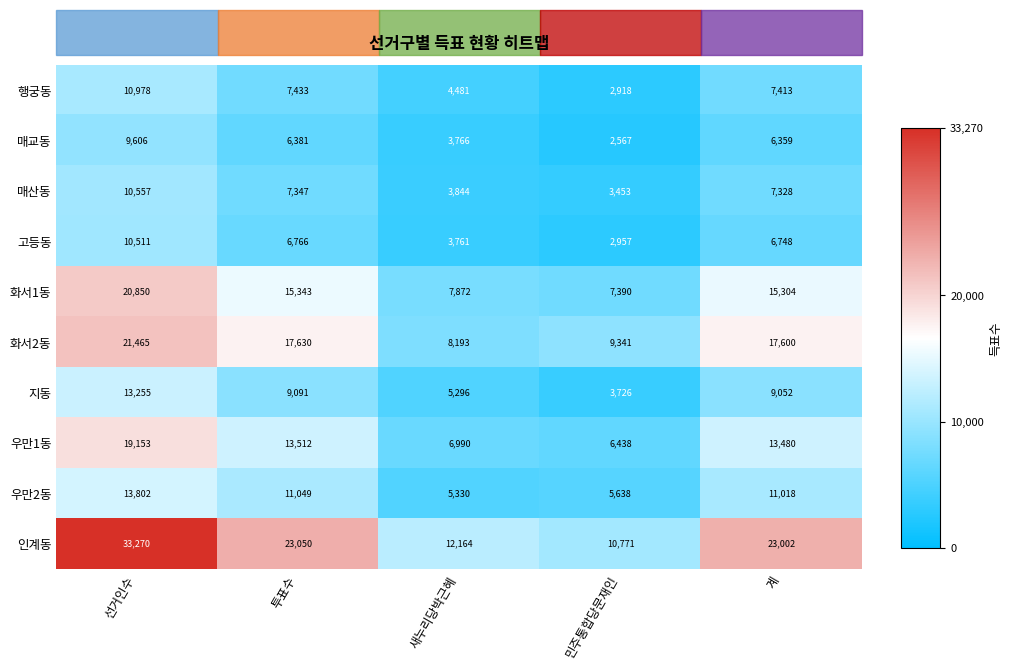

The value of 고등동 at 계 is 2186. True or false?

False